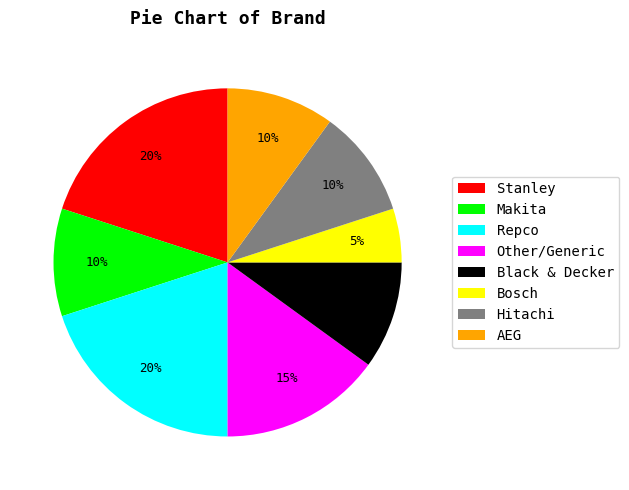

To the nearest percent, what is the average slice percentage?

12%